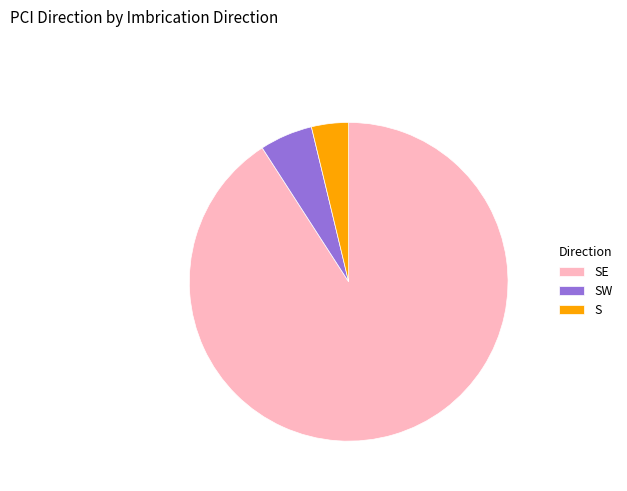

Which category has the biggest portion of the pie?

SE